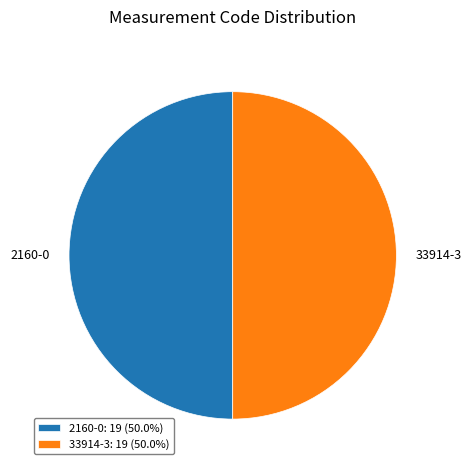

Approximately how many times larger is the value at 33914-3 compared to 2160-0?

1.0